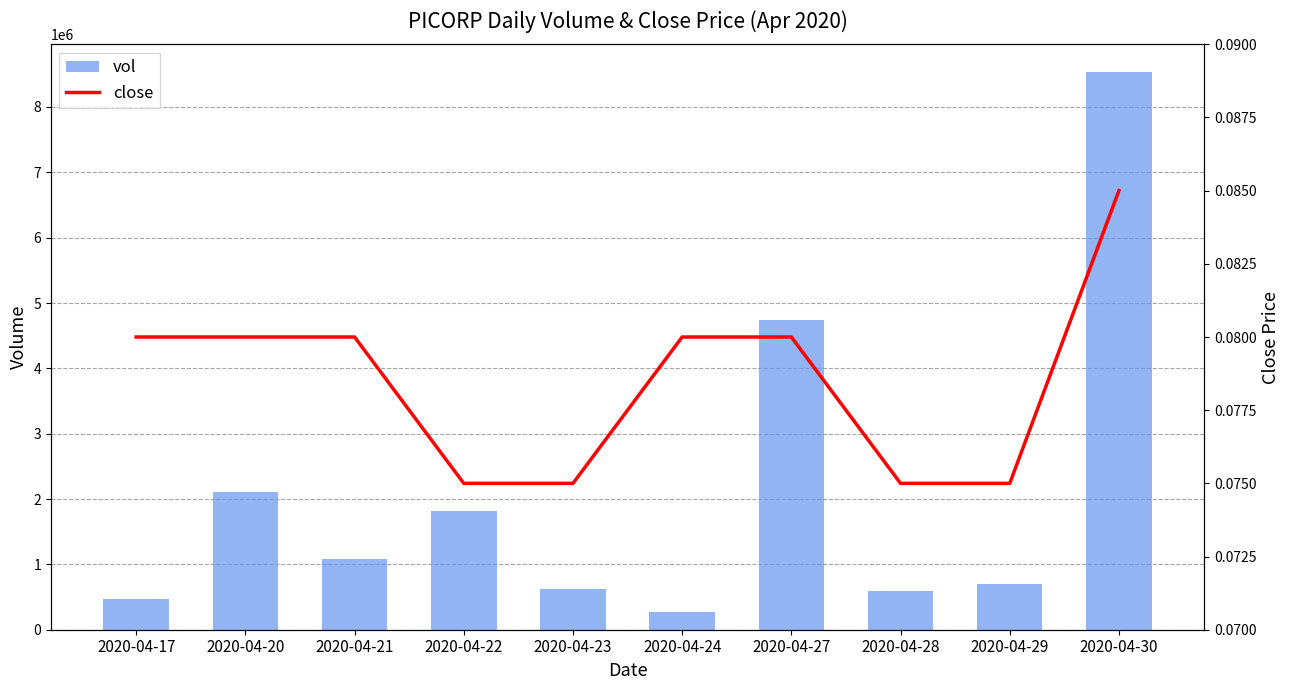

What is the total value across all series at 2020-04-27?

4740000.1